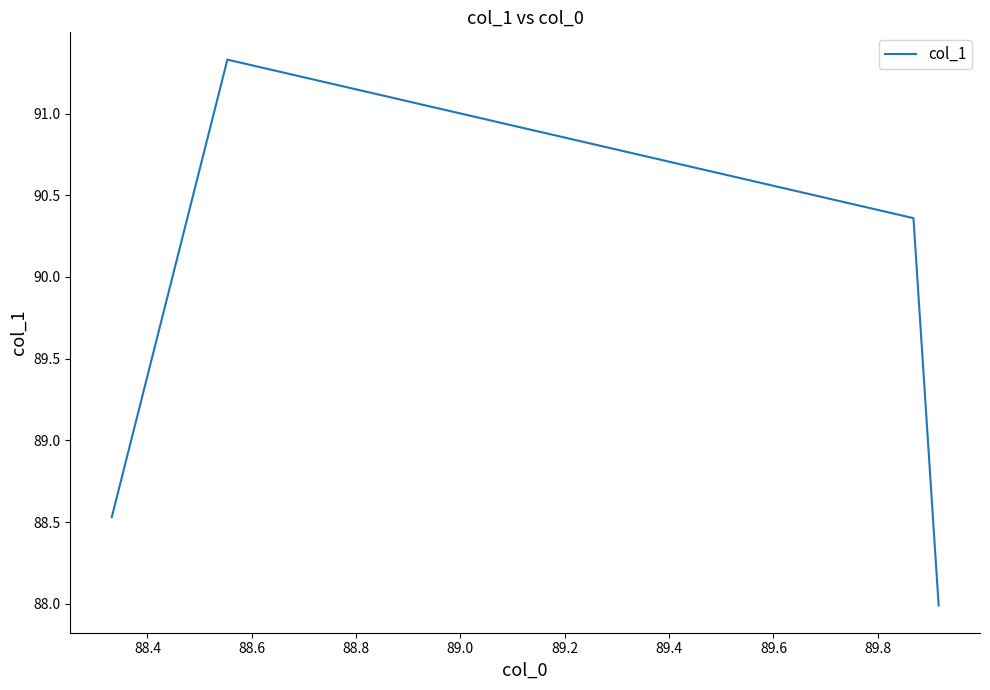

What is the greatest value displayed?

91.3